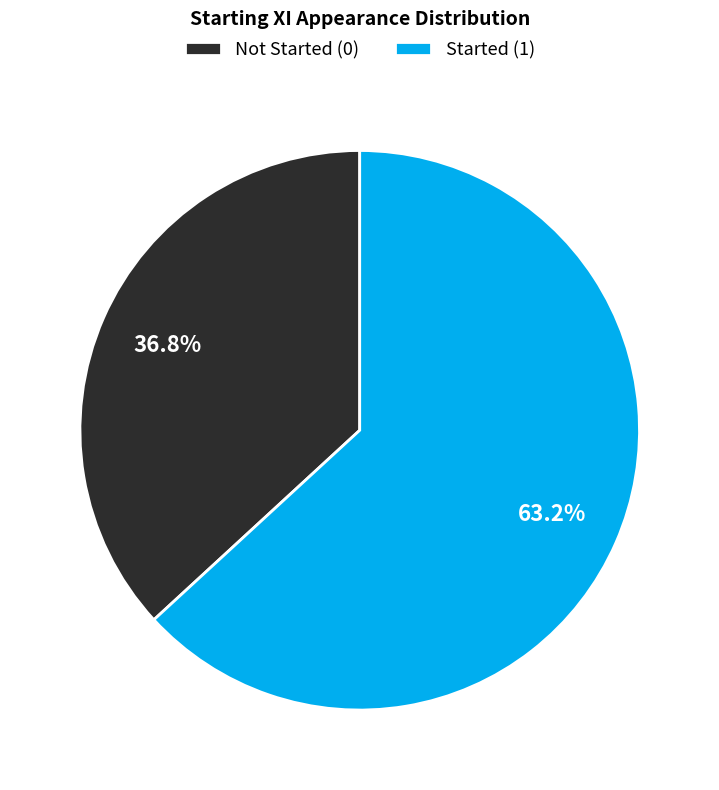

Does any single category account for the majority?

Yes